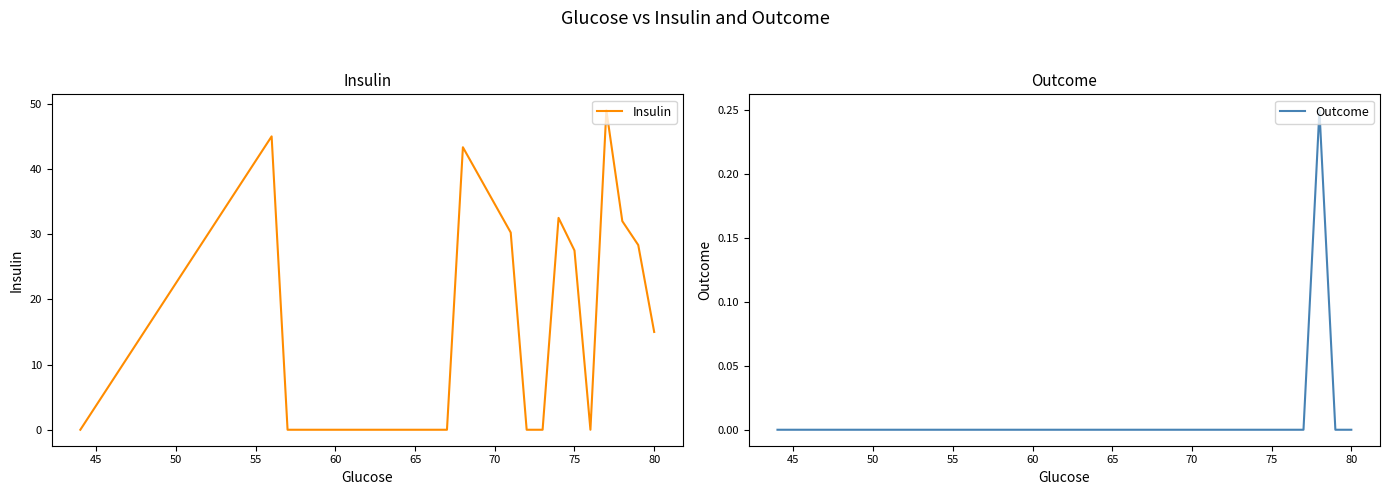

The Insulin series shows 15.0 at 80. True or false?

True